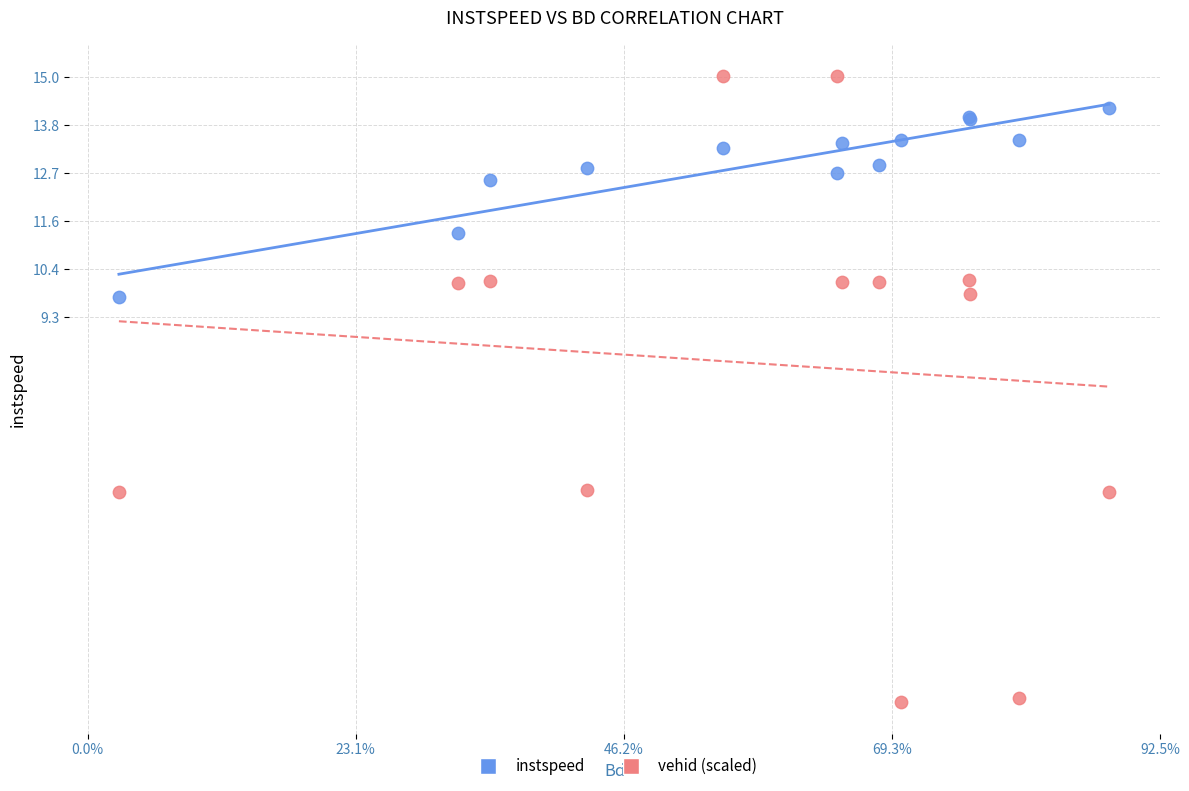

Which series contains the highest Y value?

vehid (scaled)